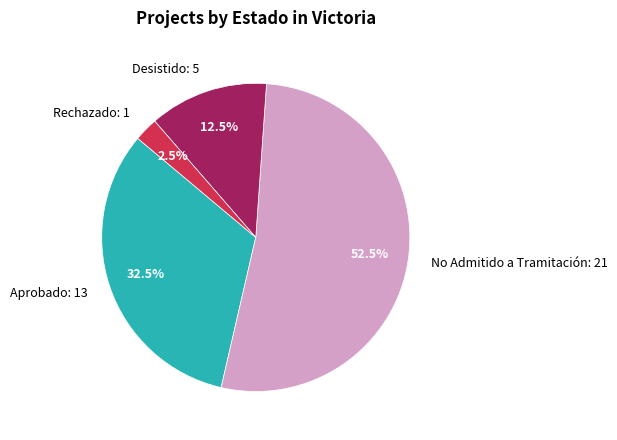

How many segments does this pie chart have?

4